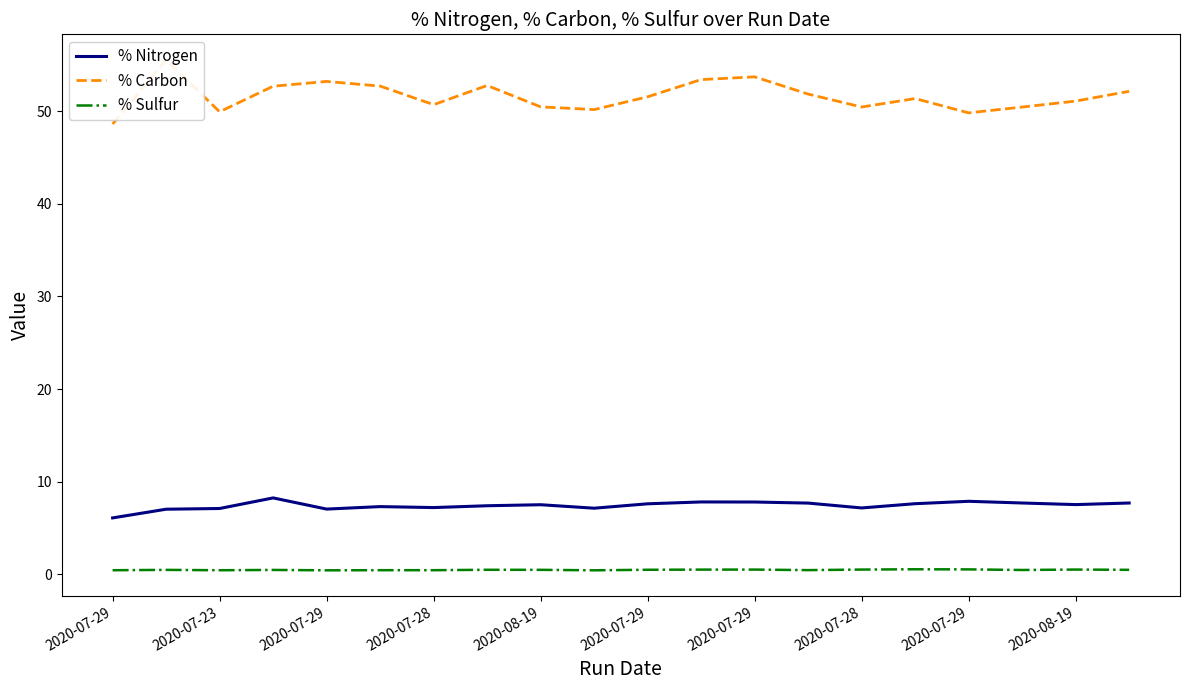

Reading left to right, list all the values displayed in this chart.

% Nitrogen: 6.1	7.0	7.1	8.2	7.0	7.3	7.2	7.4	7.5	7.1	7.6	7.8	7.8	7.7	7.2	7.6	7.9	7.7	7.5	7.7
% Carbon: 48.6	55.5	49.9	52.7	53.2	52.7	50.7	52.8	50.5	50.2	51.6	53.4	53.7	51.8	50.4	51.4	49.8	50.4	51.1	52.1
% Sulfur: 0.4	0.5	0.4	0.5	0.4	0.4	0.4	0.5	0.5	0.4	0.5	0.5	0.5	0.4	0.5	0.5	0.5	0.5	0.5	0.5